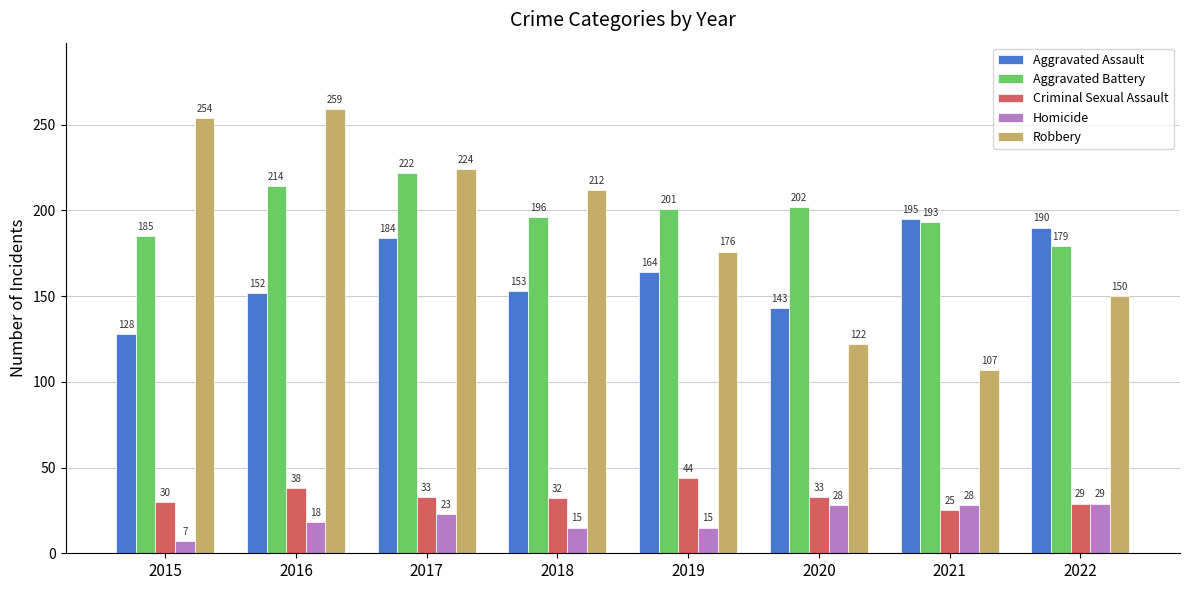

What is the sum of all Aggravated Assault values?

1309